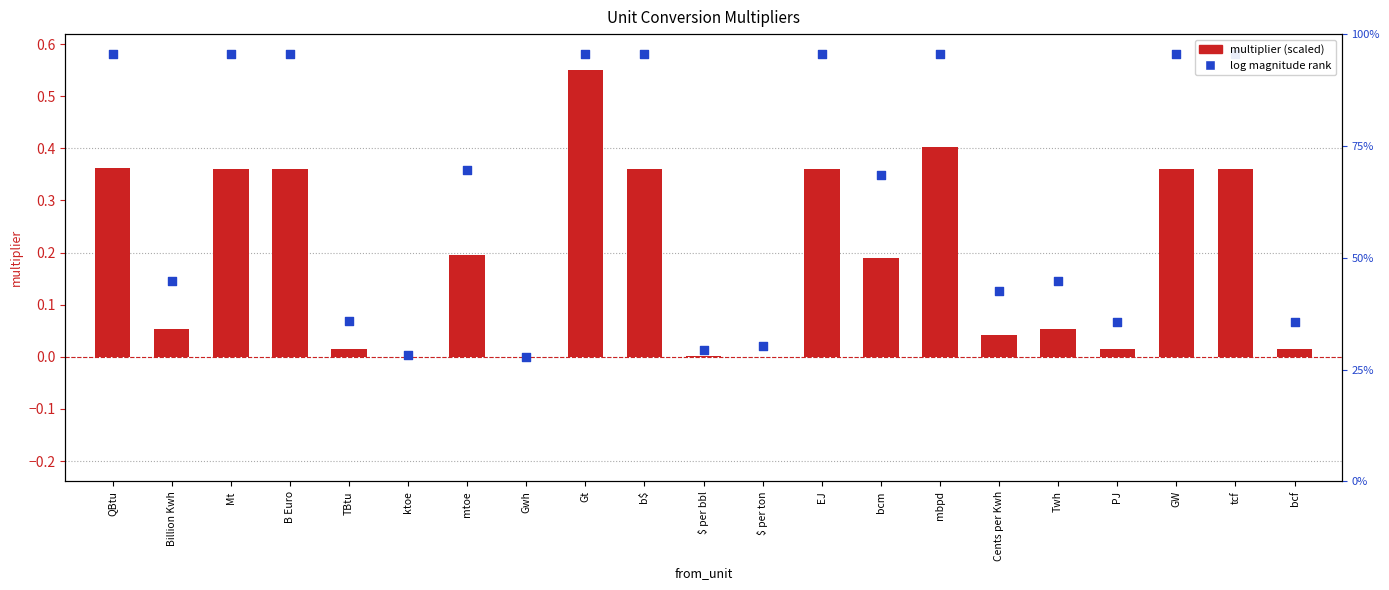

Which series has the largest total across all categories?

log magnitude rank